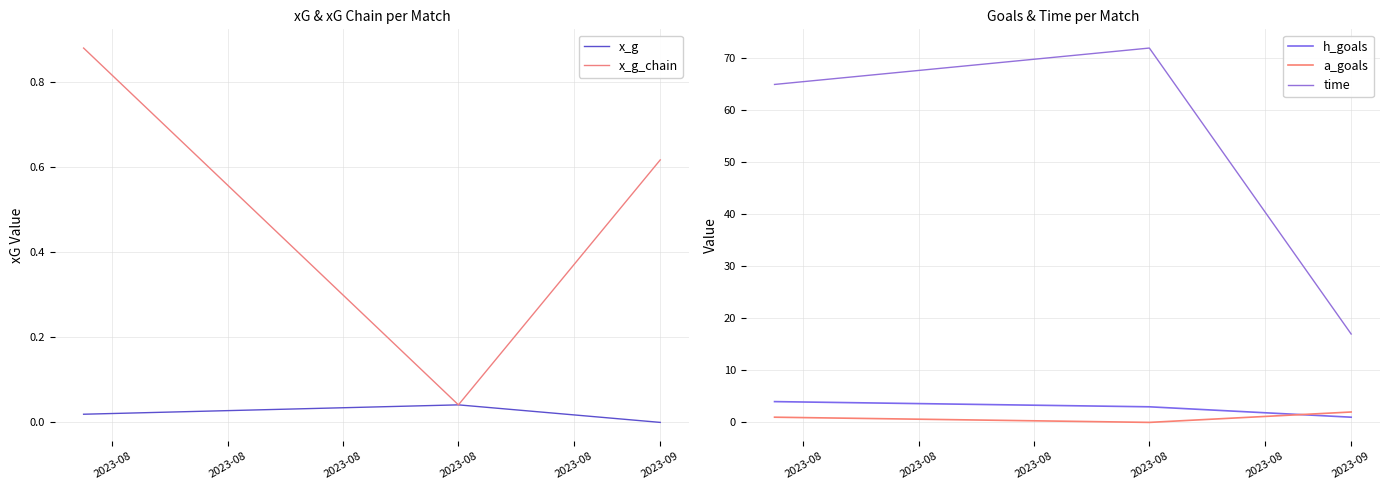

The value of x_g_chain at 2023-09 is 0.9. True or false?

False